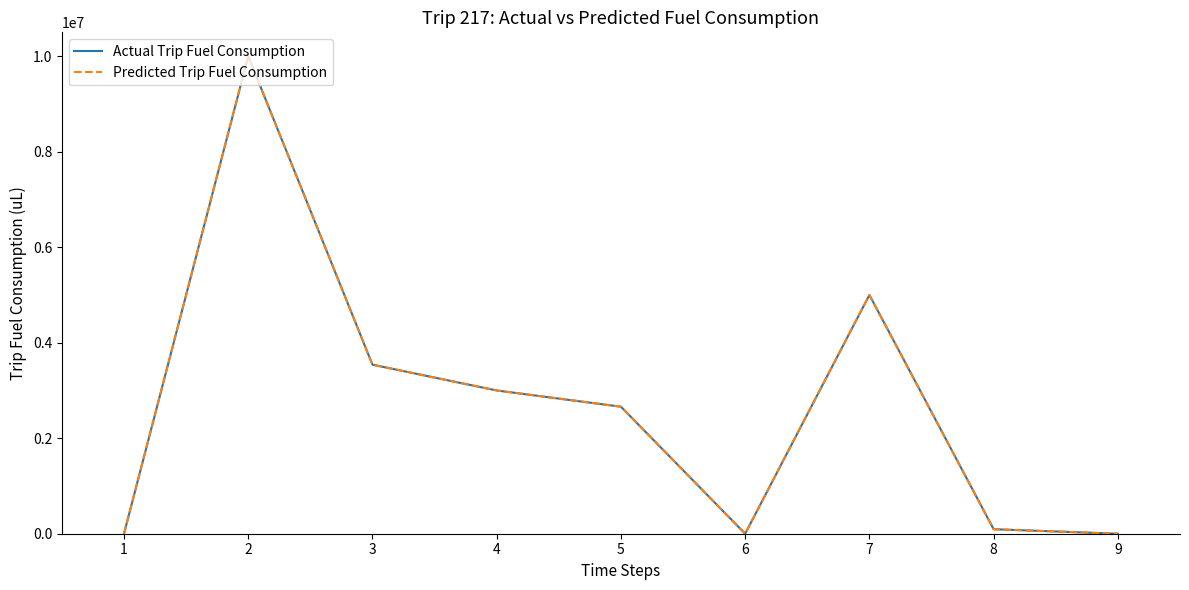

What is the value of the Predicted Trip Fuel Consumption point at the 5th from the left?

2660000